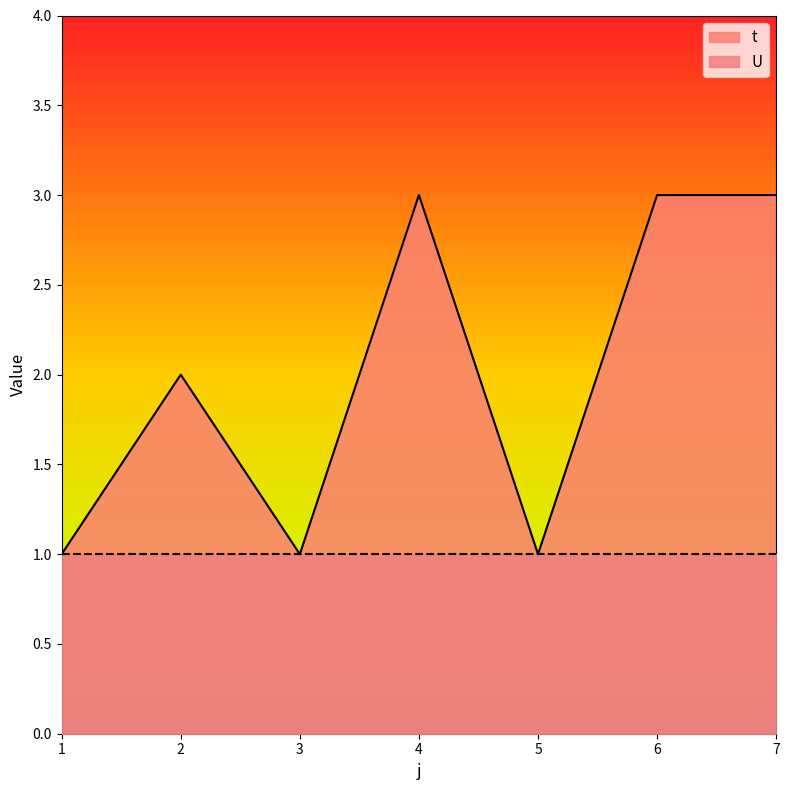

Where does the data first go above 2?

4